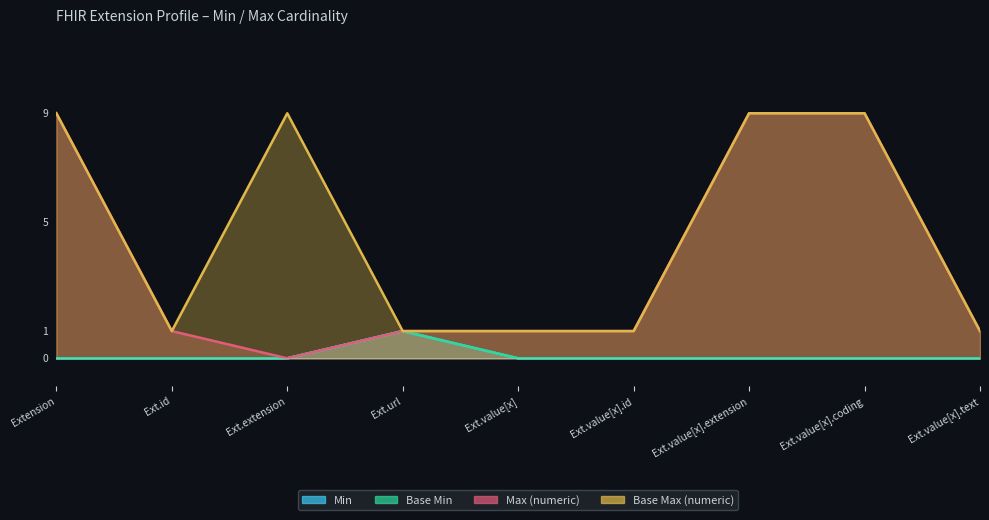

True or false: Base Min and Min cross at least once.

False